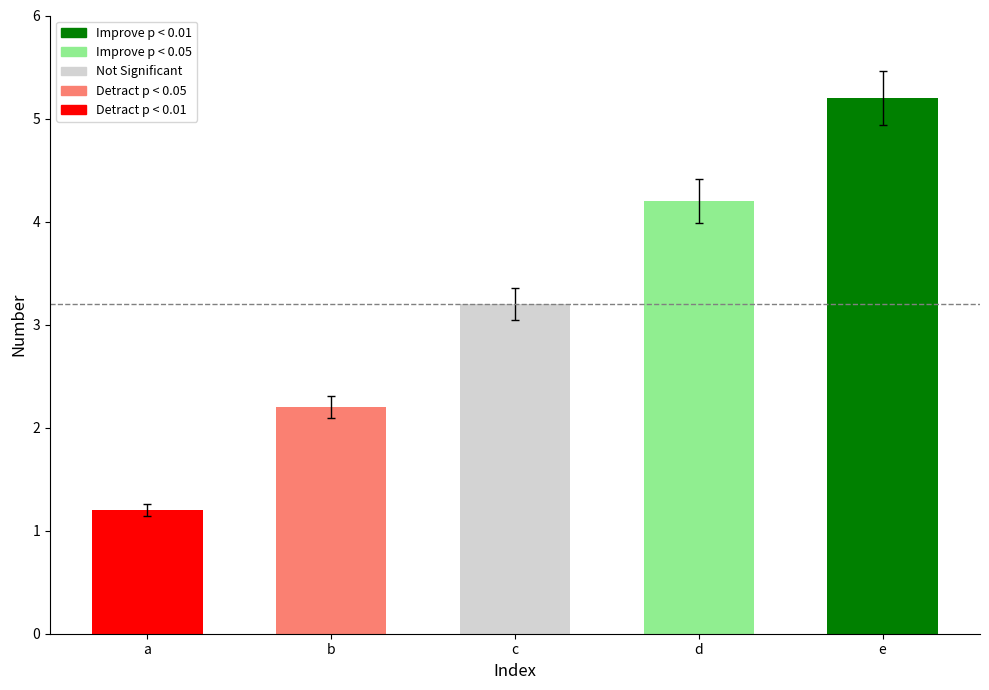

Rank the categories by value from highest to lowest.

e, d, c, b, a